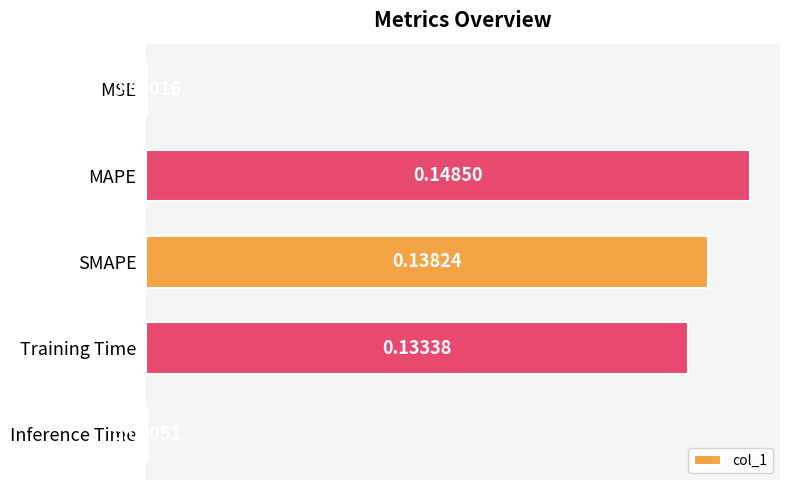

At which label is the value closest to 0?

MSE